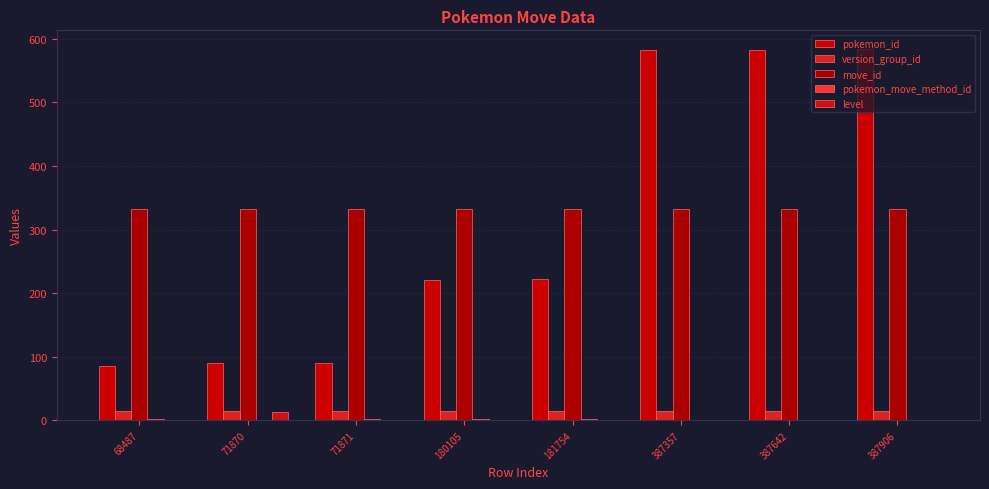

Which series has the largest total across all categories?

move_id